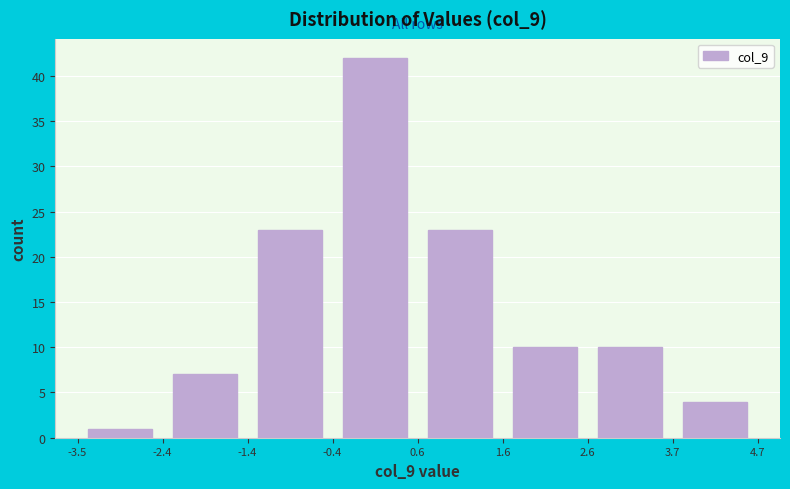

Which range on the x-axis has the tallest bar?

-0.4 to 0.6